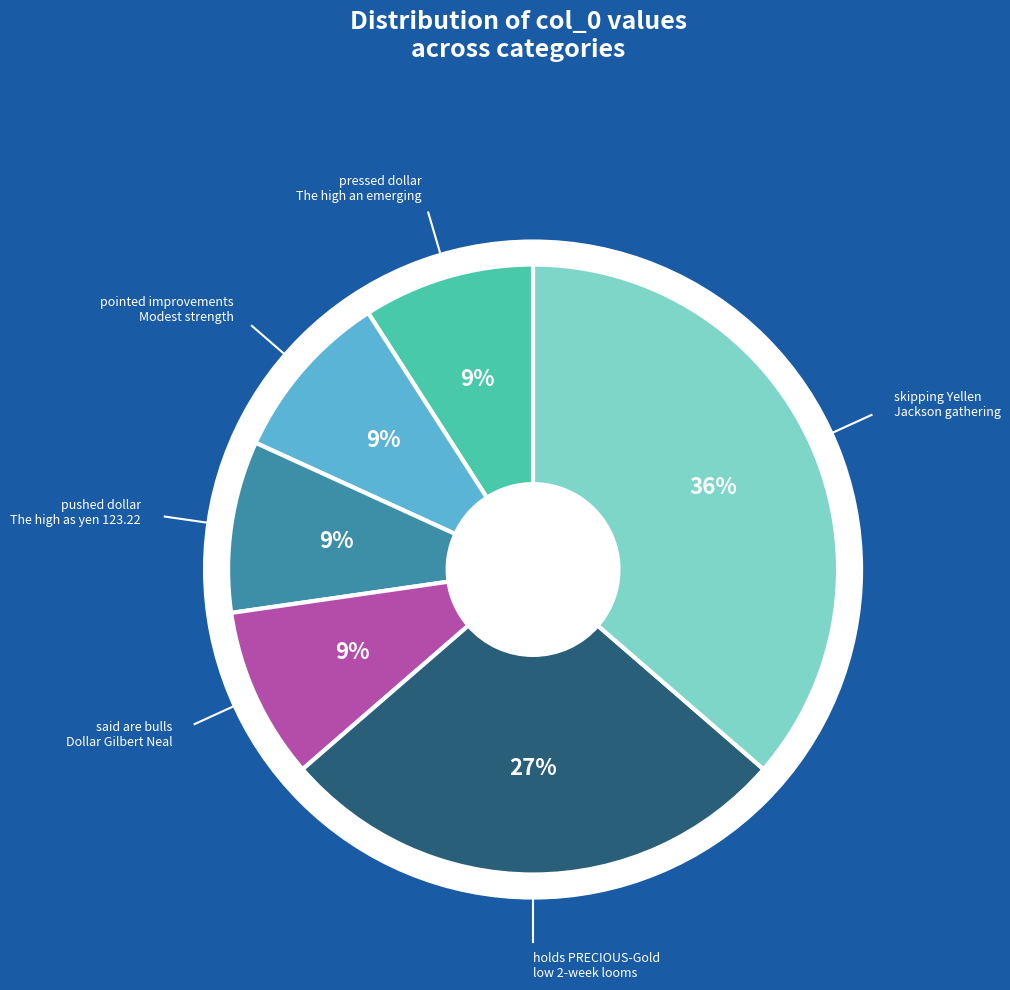

Does any single category account for the majority?

No